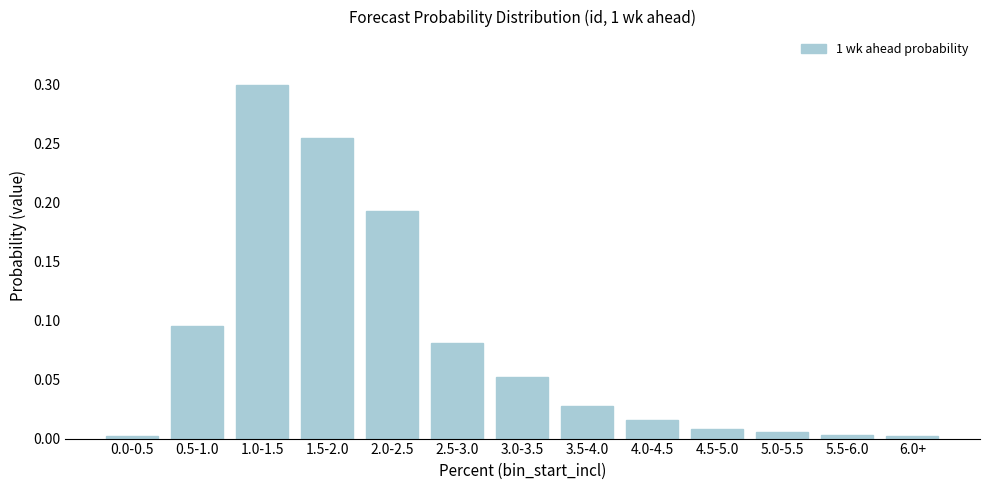

Between 1.5-2.0 and 4.0-4.5, which is larger?

1.5-2.0